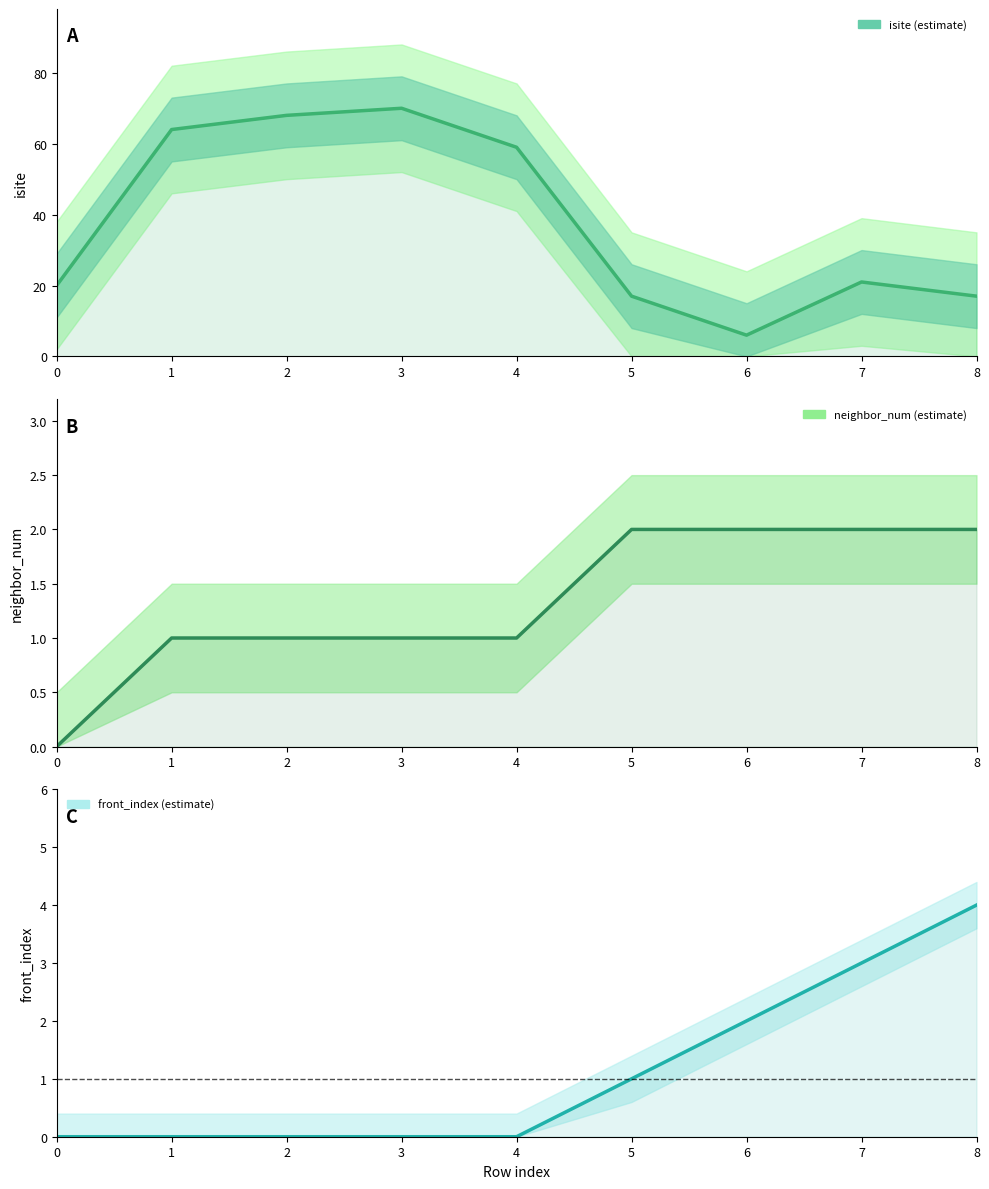

True or false: isite has a value of 43 at 2.

False